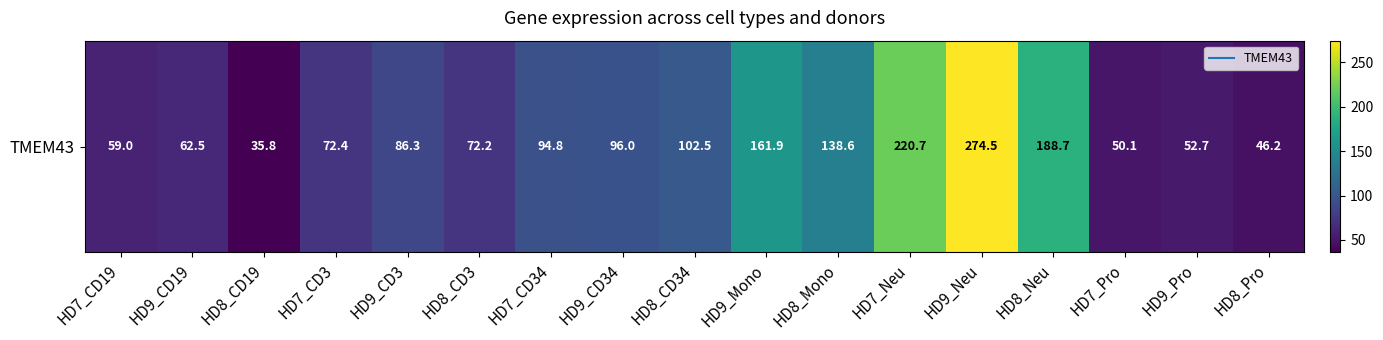

What is the minimum value shown in the chart?

35.8